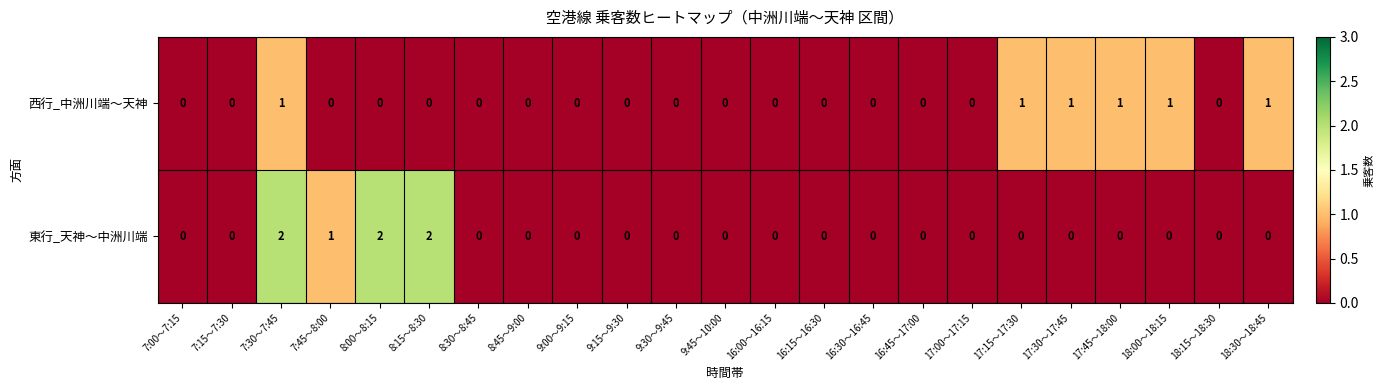

What is the sum of all 西行_中洲川端～天神 values?

6